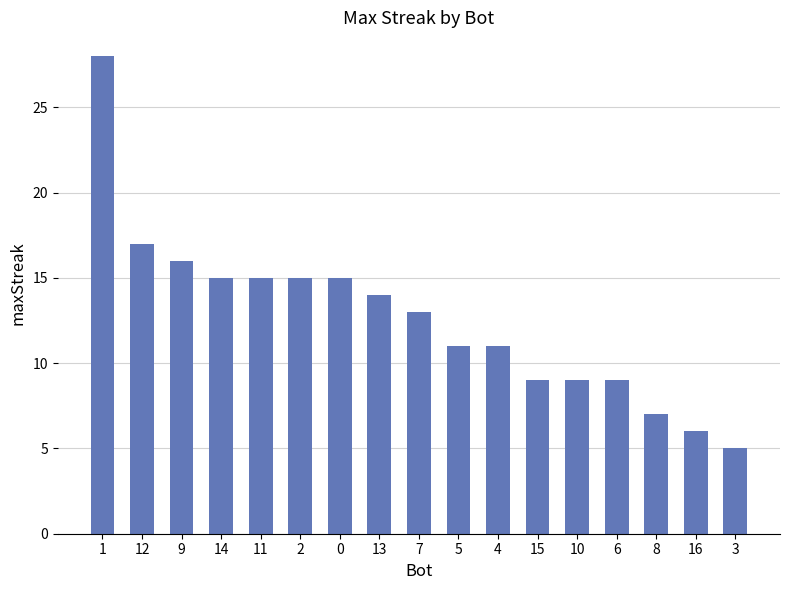

What is the change in value from 13 to 7?

-1